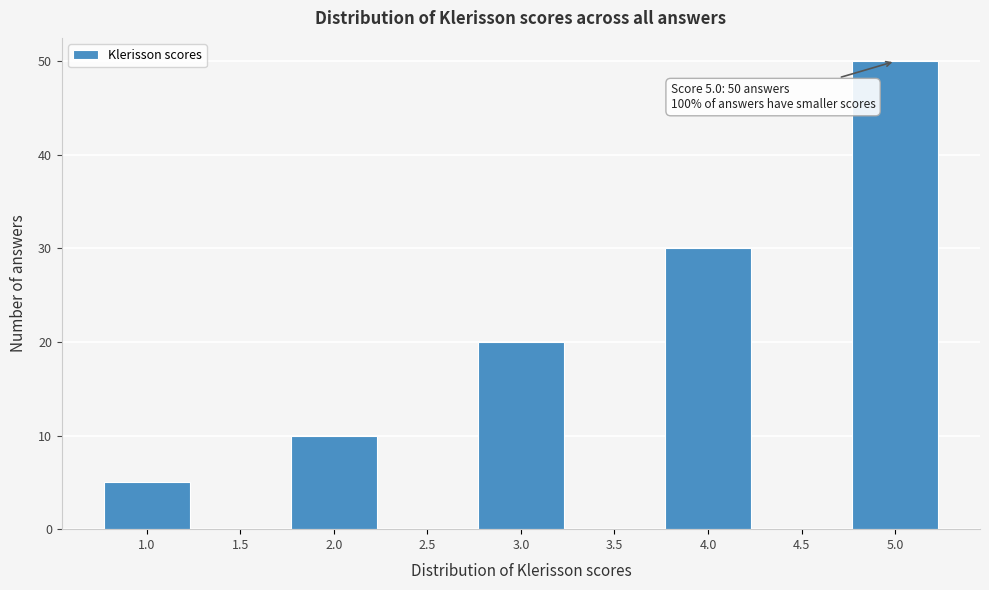

Reading right to left, extract all data points from this chart.

5.0=50	4.5=0	4.0=30	3.5=0	3.0=20	2.5=0	2.0=10	1.5=0	1.0=5